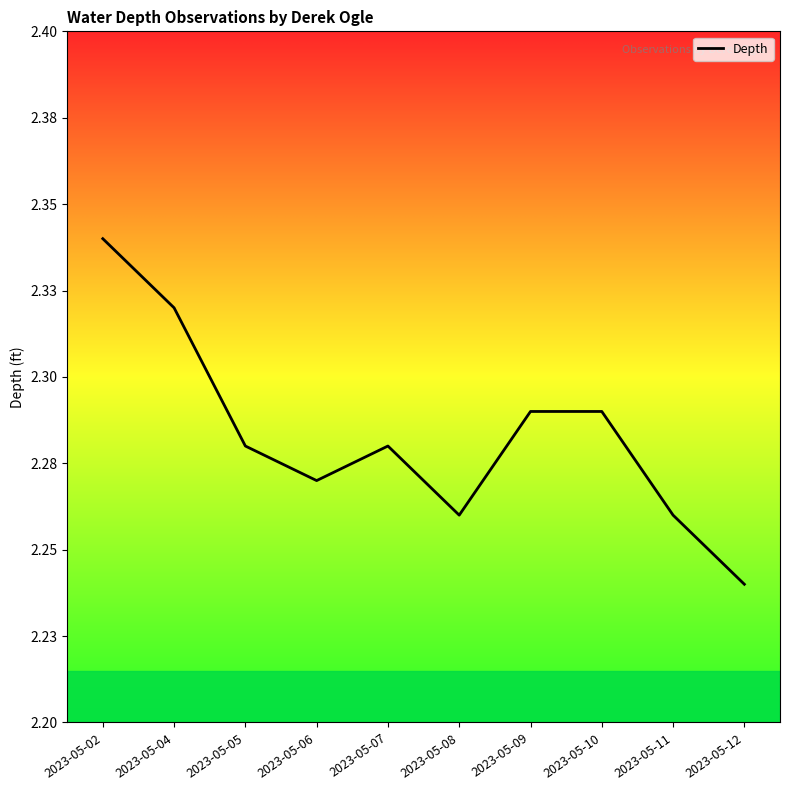

Between 2023-05-11 and 2023-05-12, which is larger?

2023-05-11